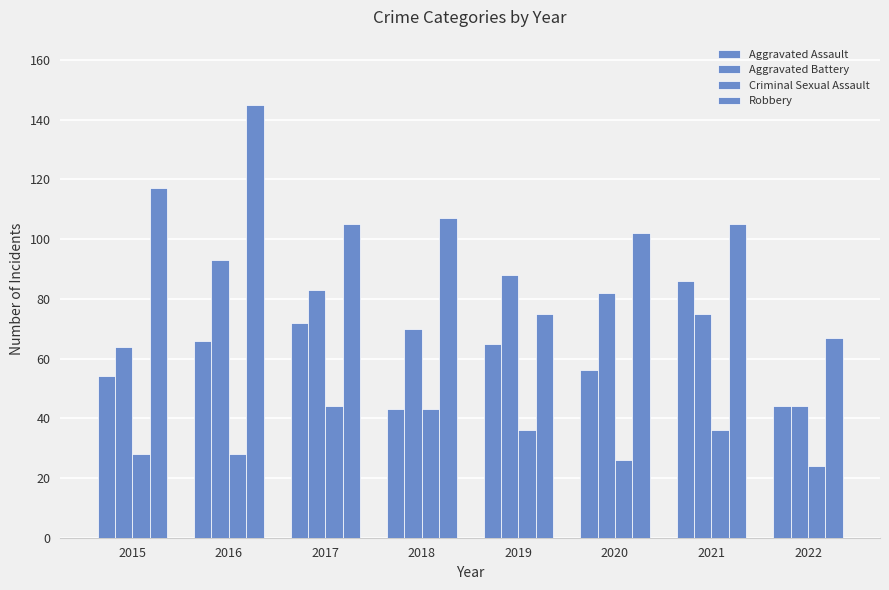

How many bars are there in total?

32